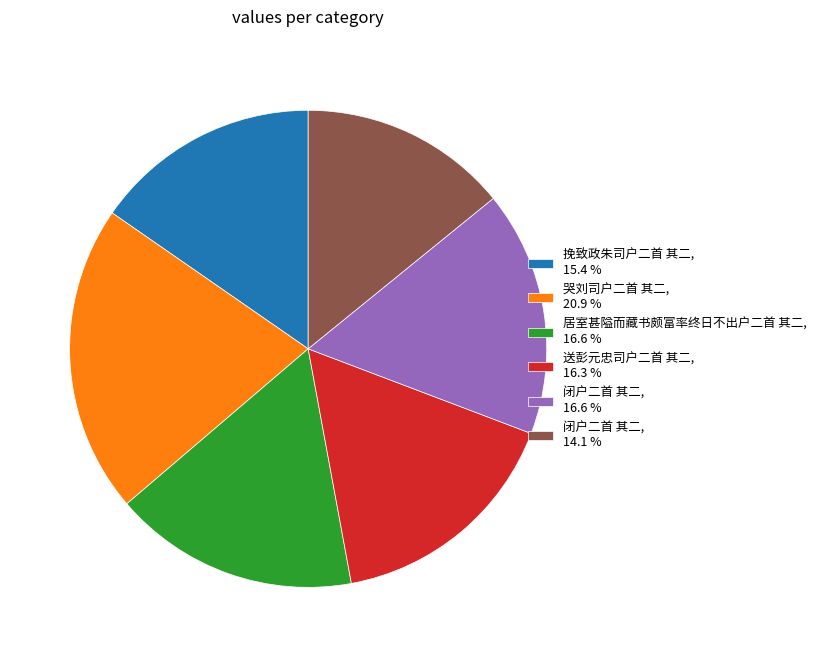

Which has a higher value, 闭户二首 其二, 16.6 % or 闭户二首 其二, 14.1 %?

闭户二首 其二, 16.6 %